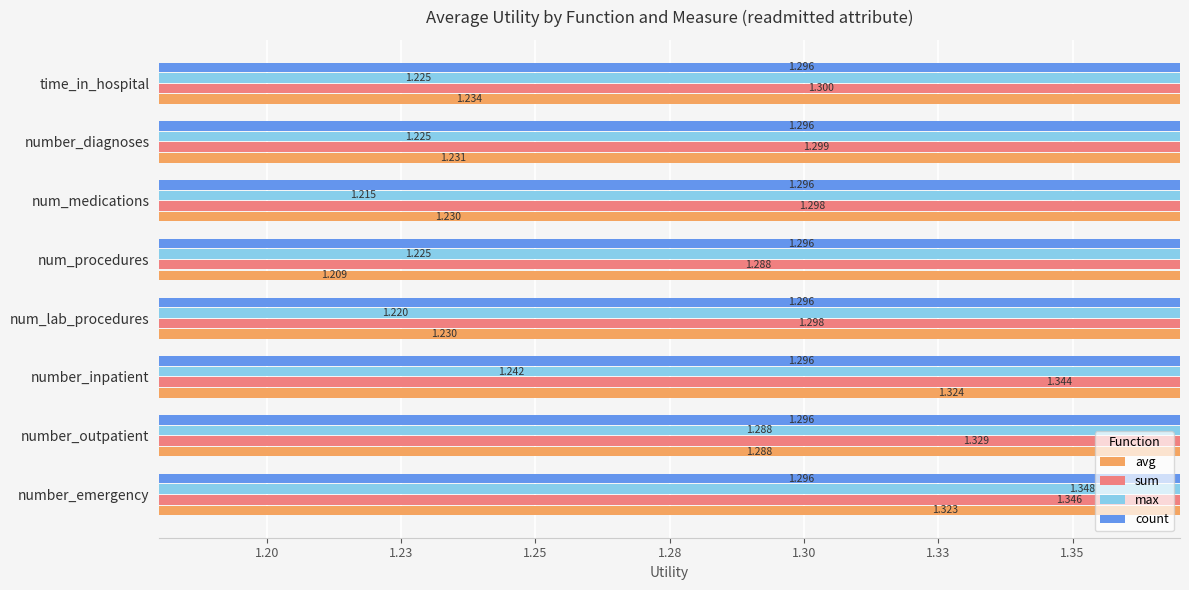

Count the number of data series in this chart.

4